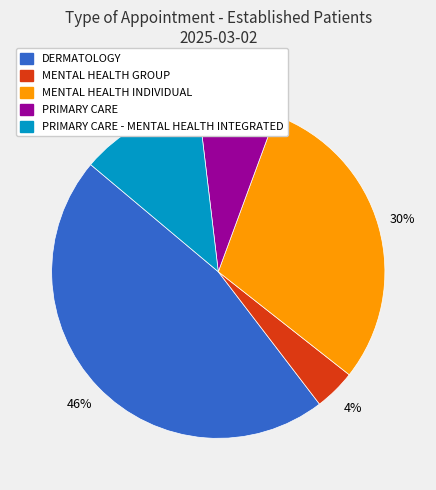

To the nearest percent, what is the average slice percentage?

20%